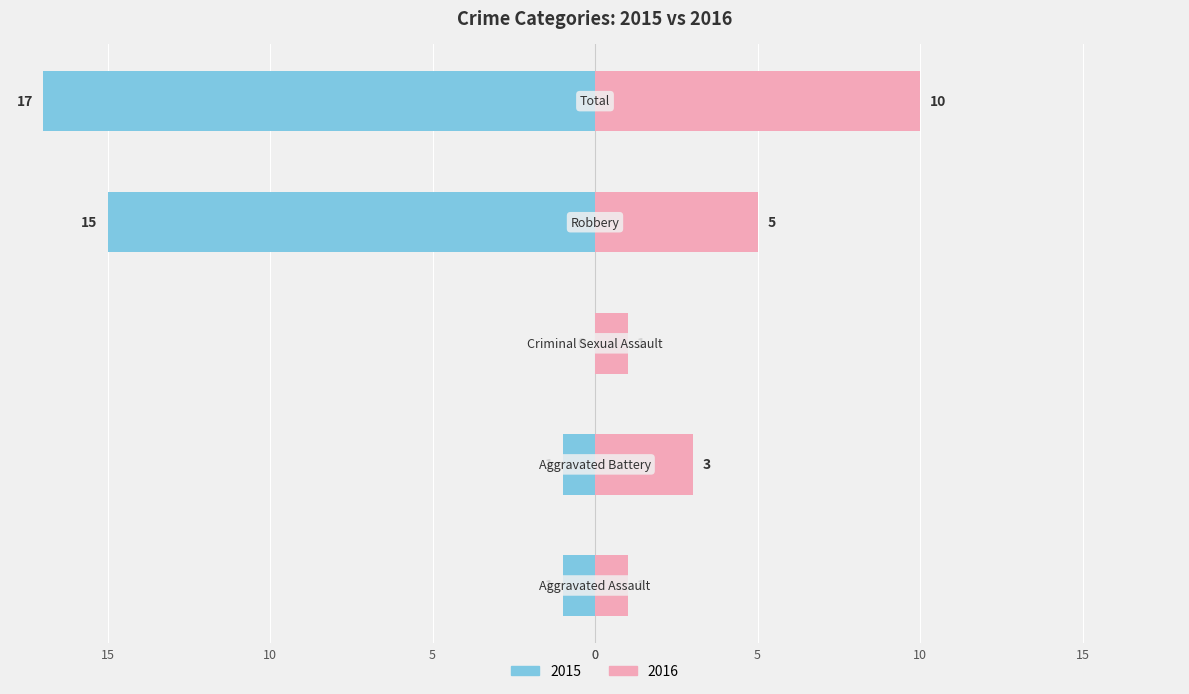

How many negative values does the Male series have?

4